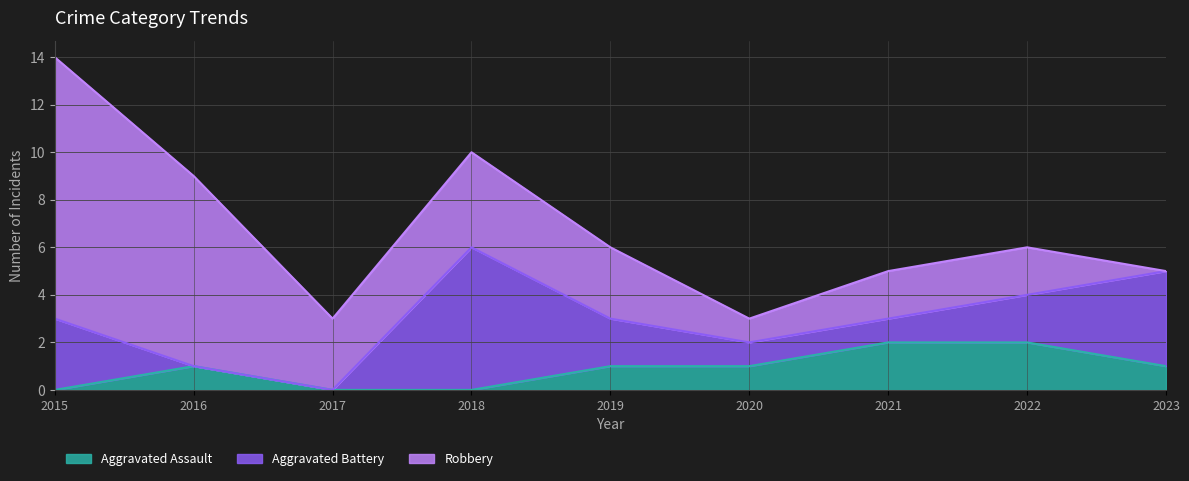

Which category has the lowest value across all series?

2015